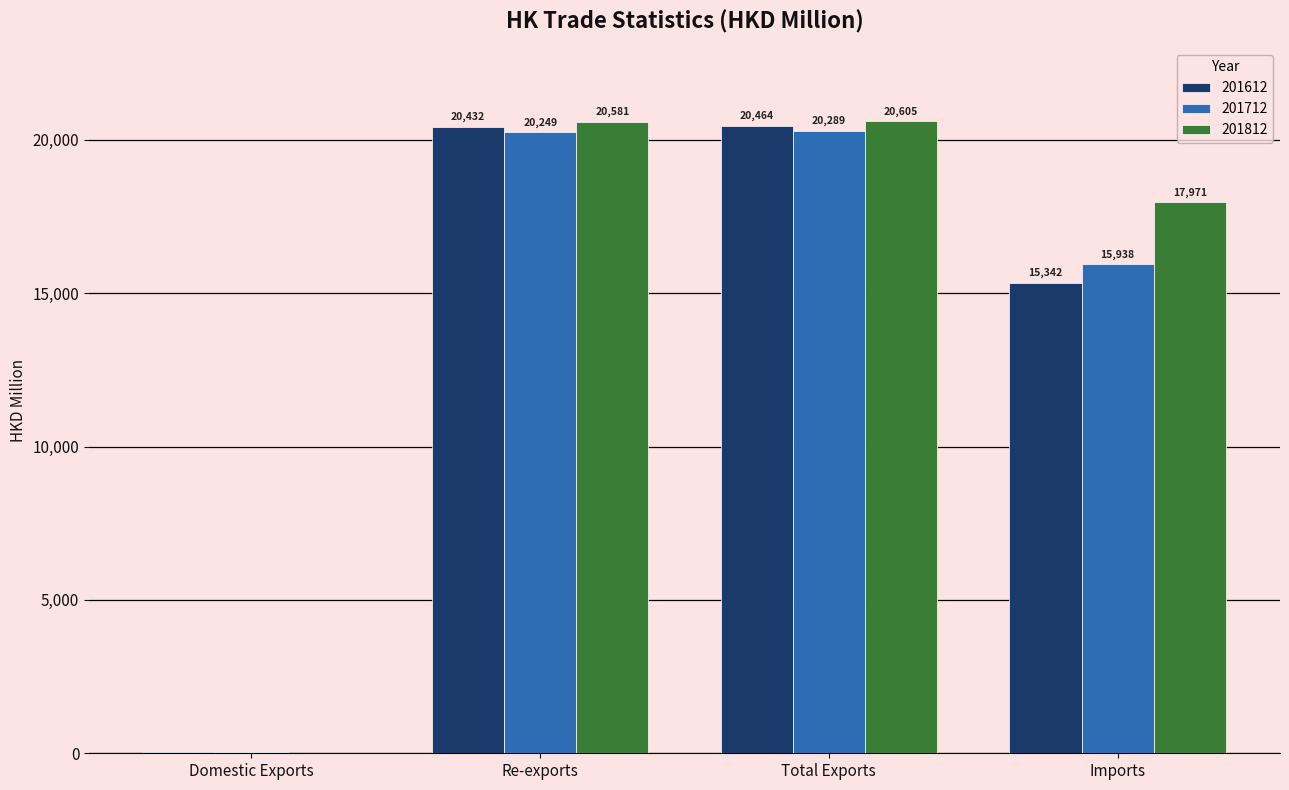

Read the 201812 value at Re-exports.

20580.8